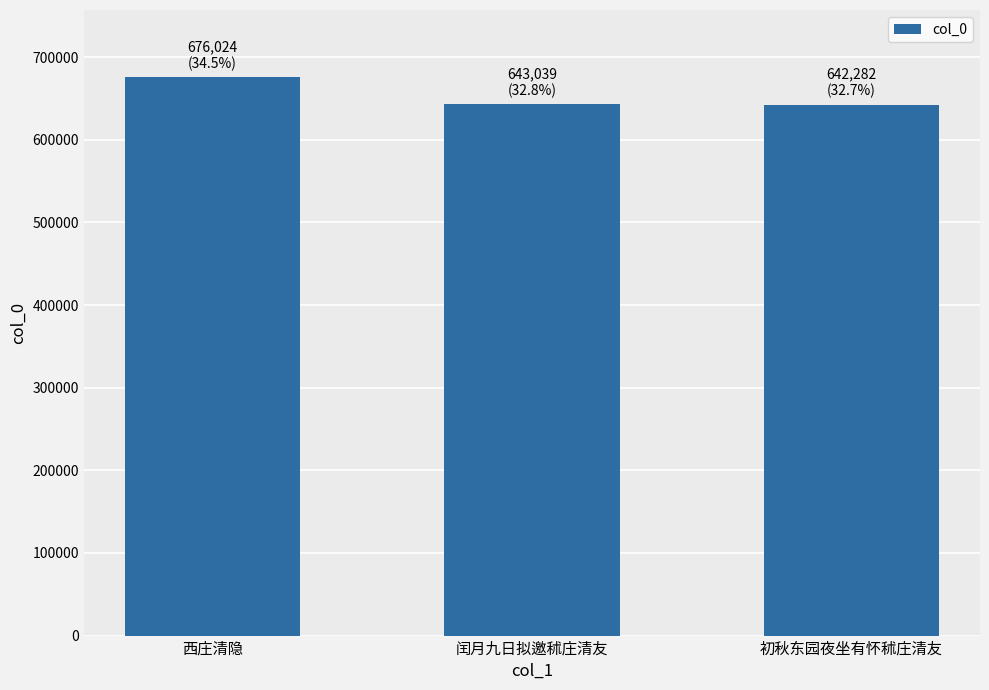

Approximately how many times larger is the value at 西庄清隐 compared to 闰月九日拟邀秫庄清友?

1.1